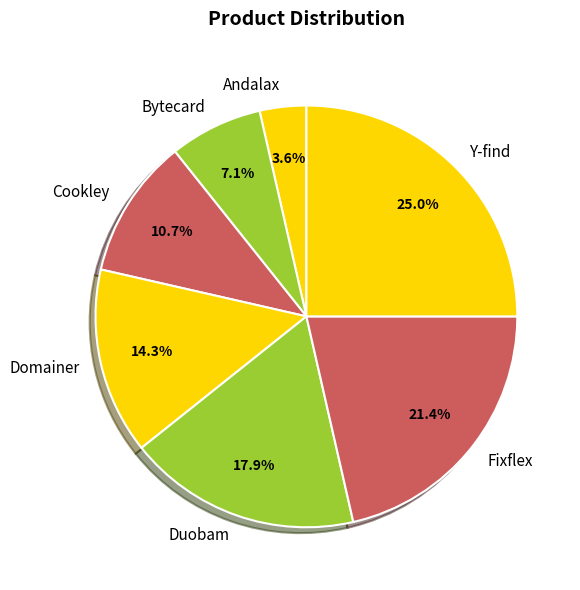

Which slice is the largest?

Y-find